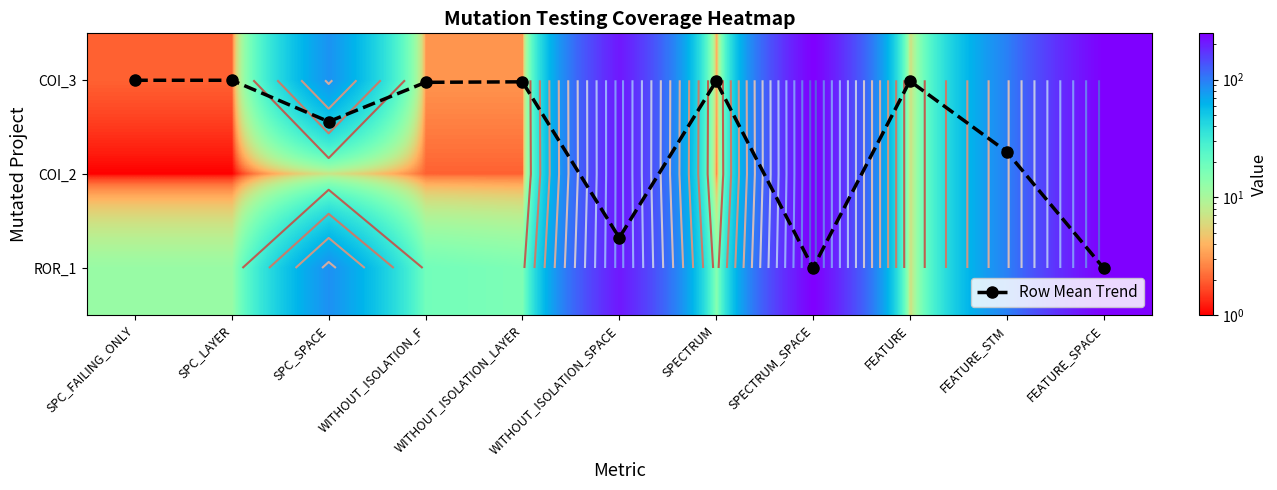

What is the spread (max minus min) of values at FEATURE?

6.0